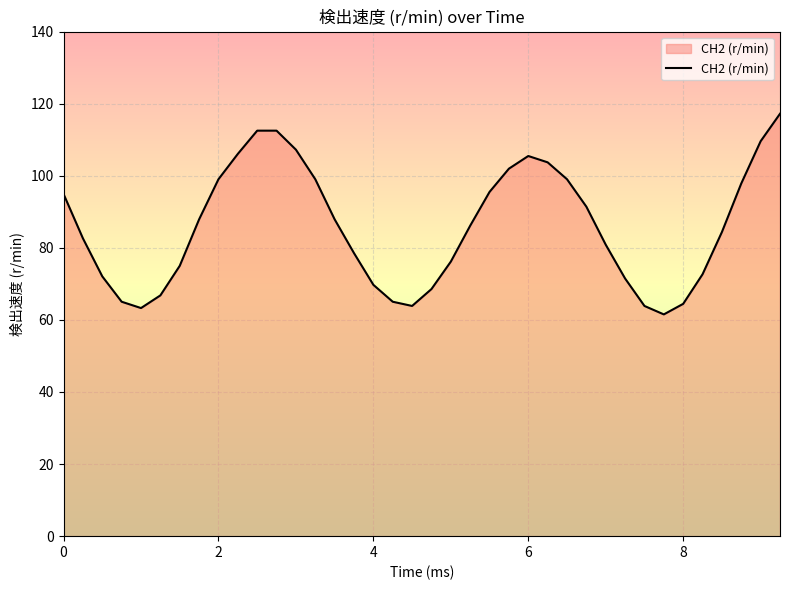

What is the greatest value displayed?

117.2